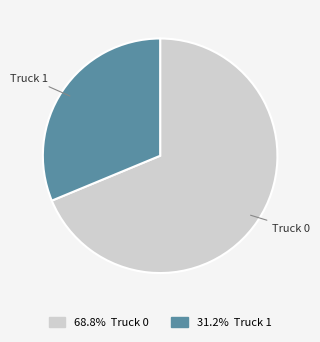

Is there a majority slice in this chart?

Yes